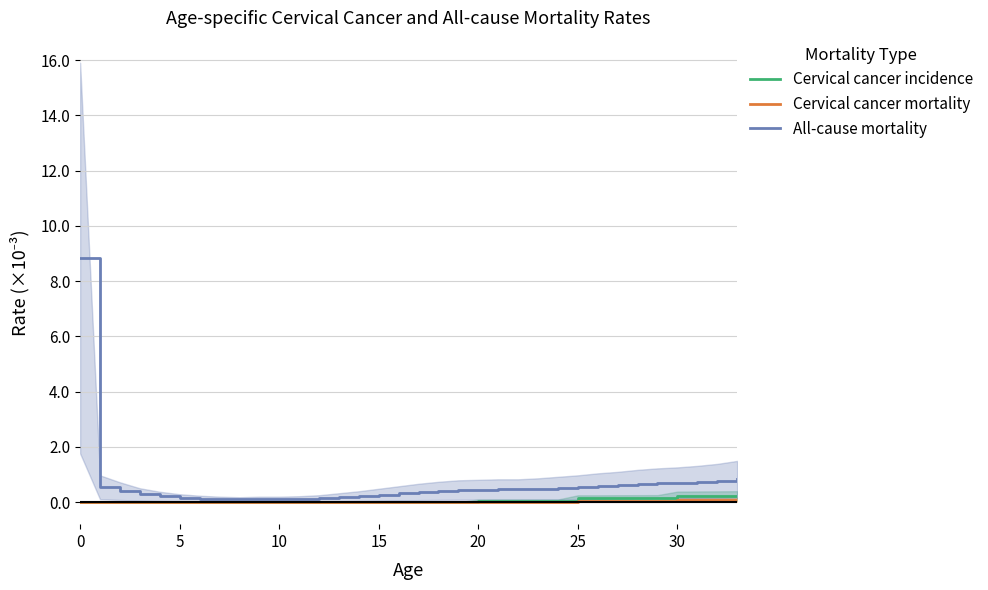

What is the greatest value displayed?

8.8